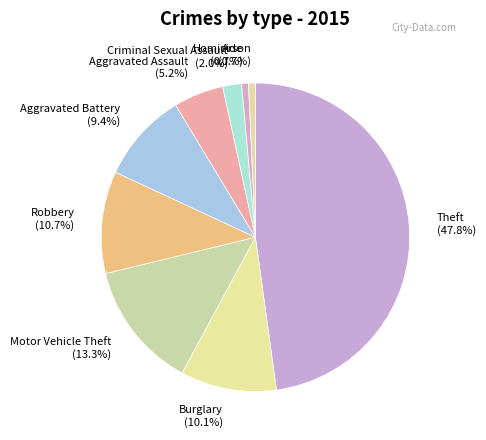

To the nearest percent, what is the average slice percentage?

11%